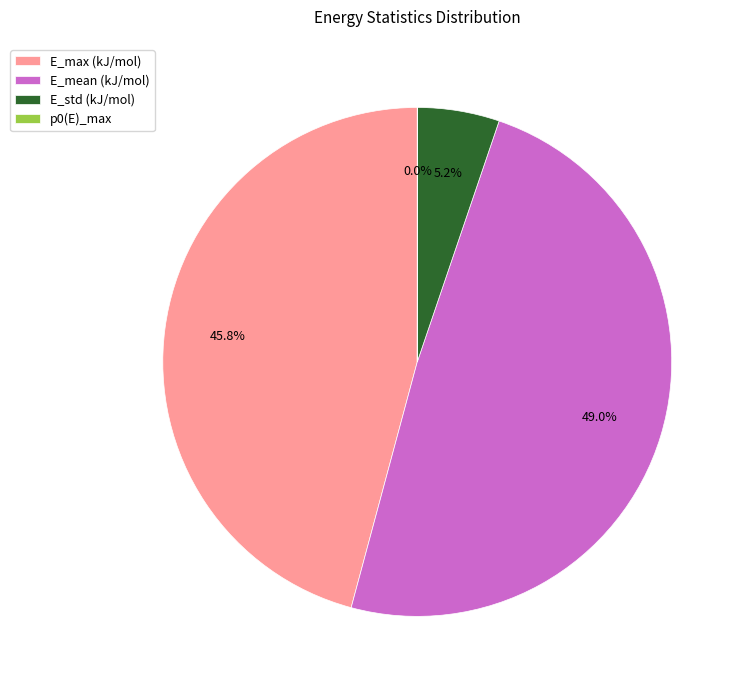

What is the largest slice in the pie chart?

E_mean (kJ/mol)